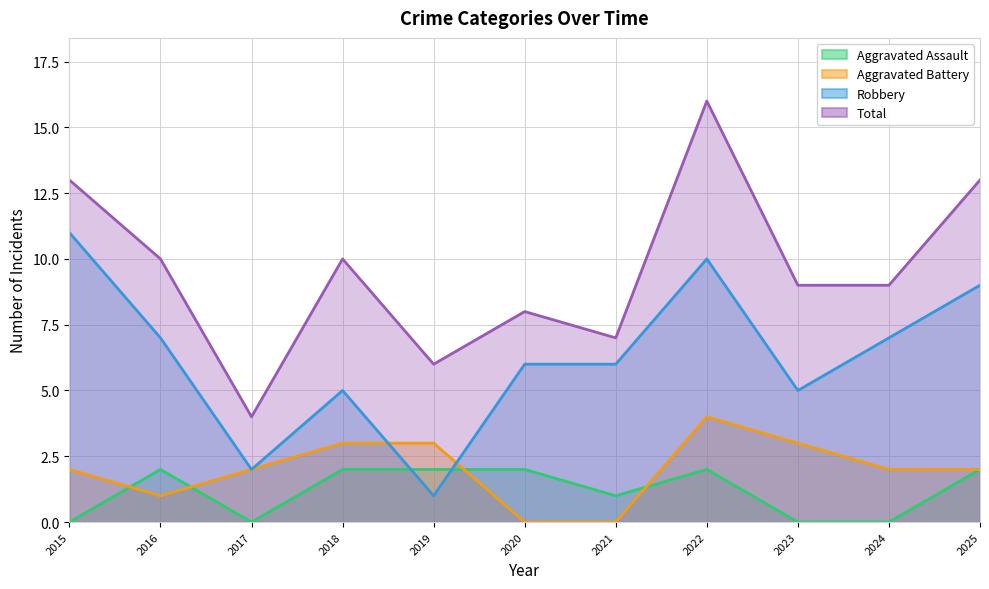

Between which two adjacent categories do Robbery and Aggravated Battery first intersect?

2018 and 2019